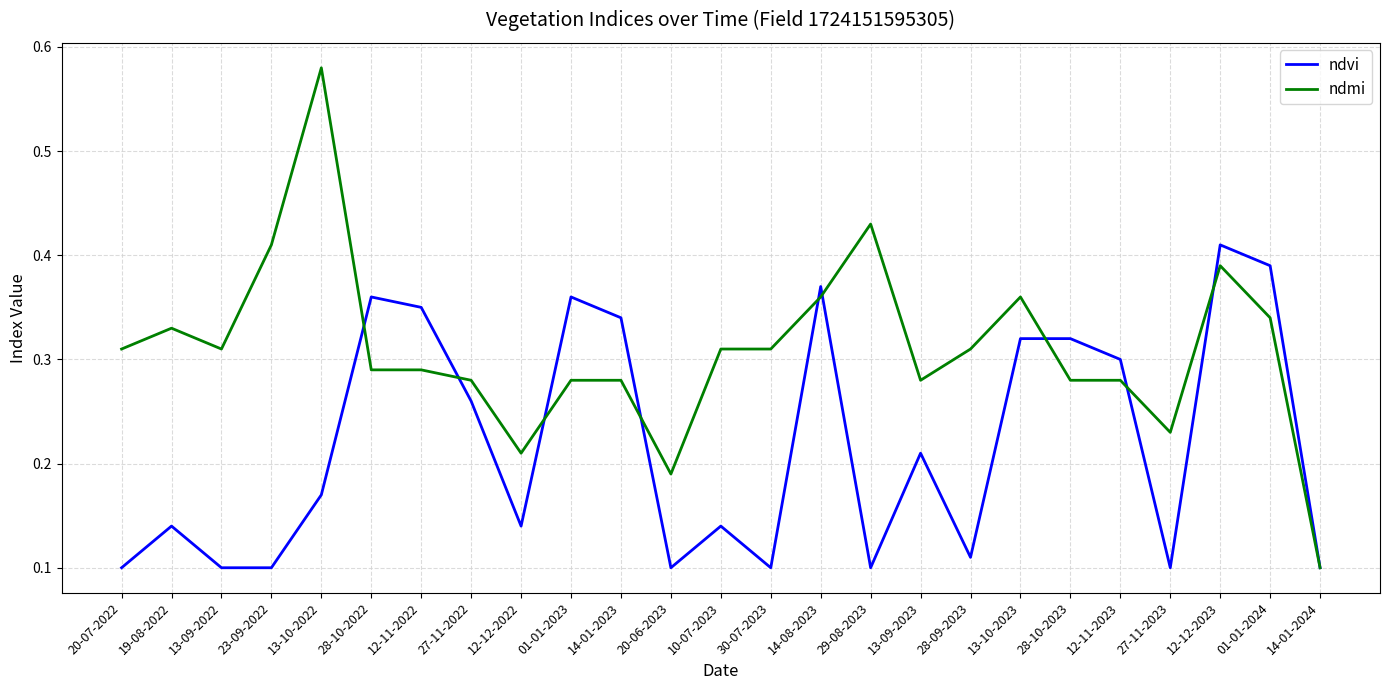

At which category does ndmi reach its first local peak?

19-08-2022